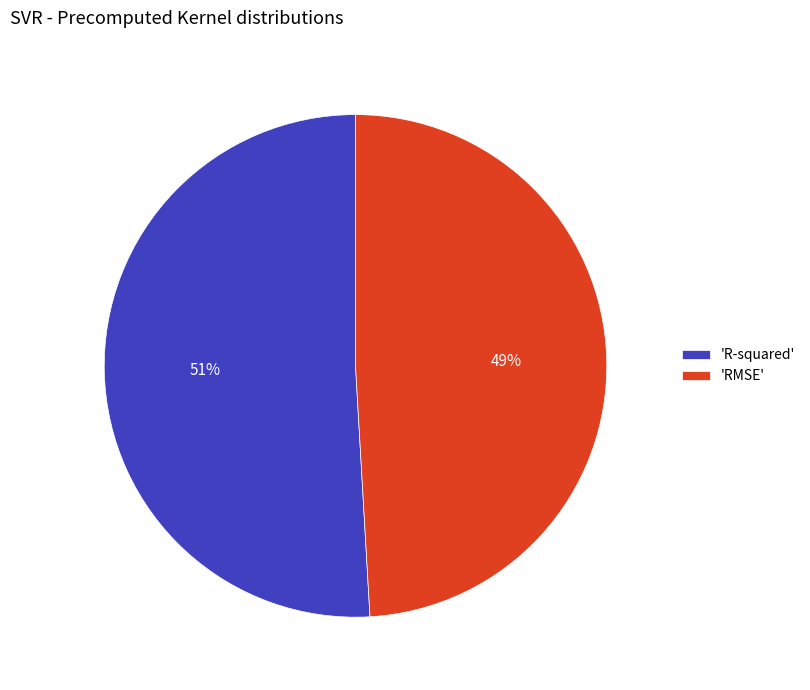

True or false: 'R-squared' accounts for 63% of the total.

False